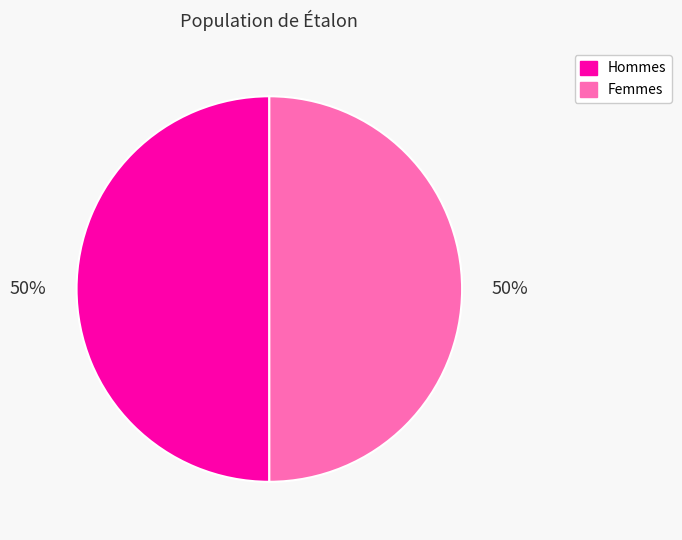

To the nearest percent, what is the average slice percentage?

50%